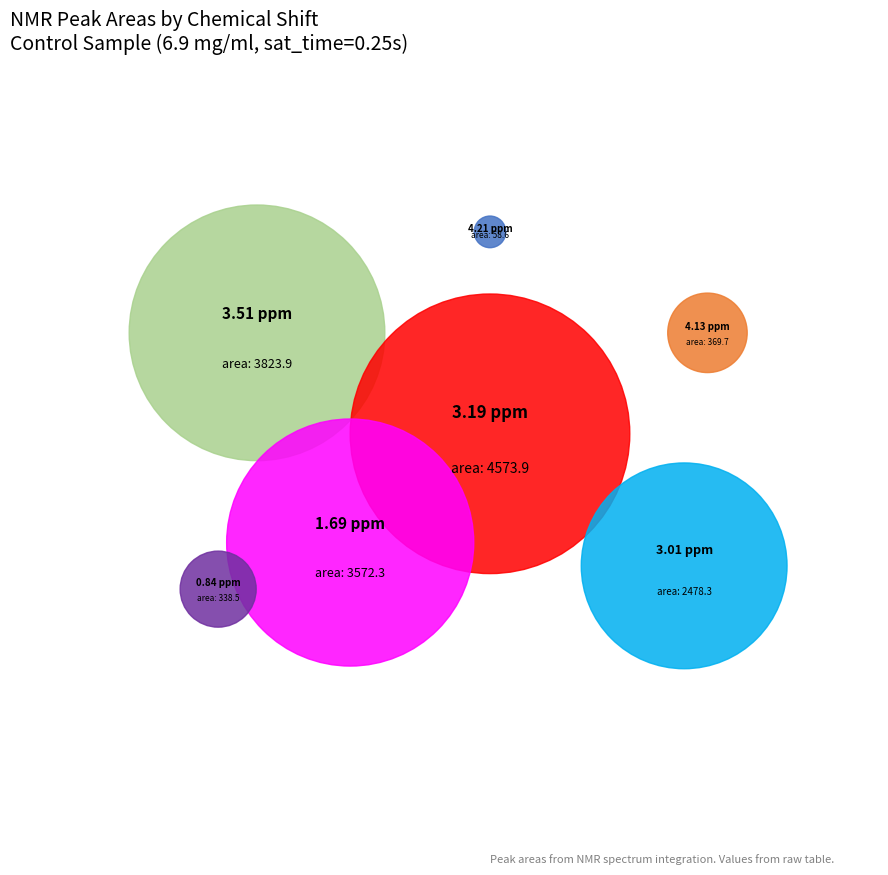

To the nearest percent, what is the difference between the largest and smallest slice percentages?

30%